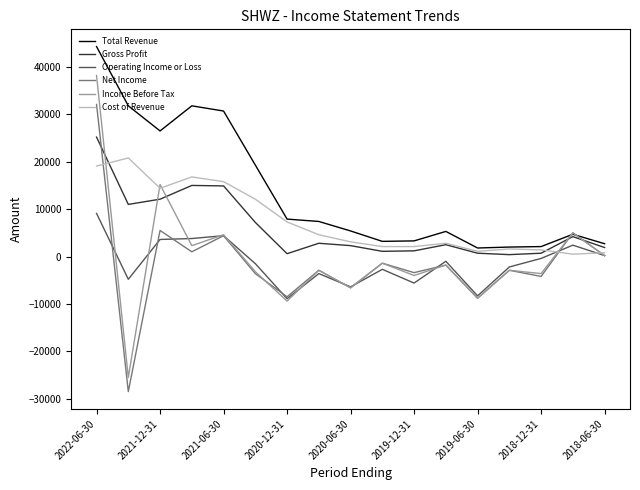

Which series has the largest total across all categories?

Total Revenue